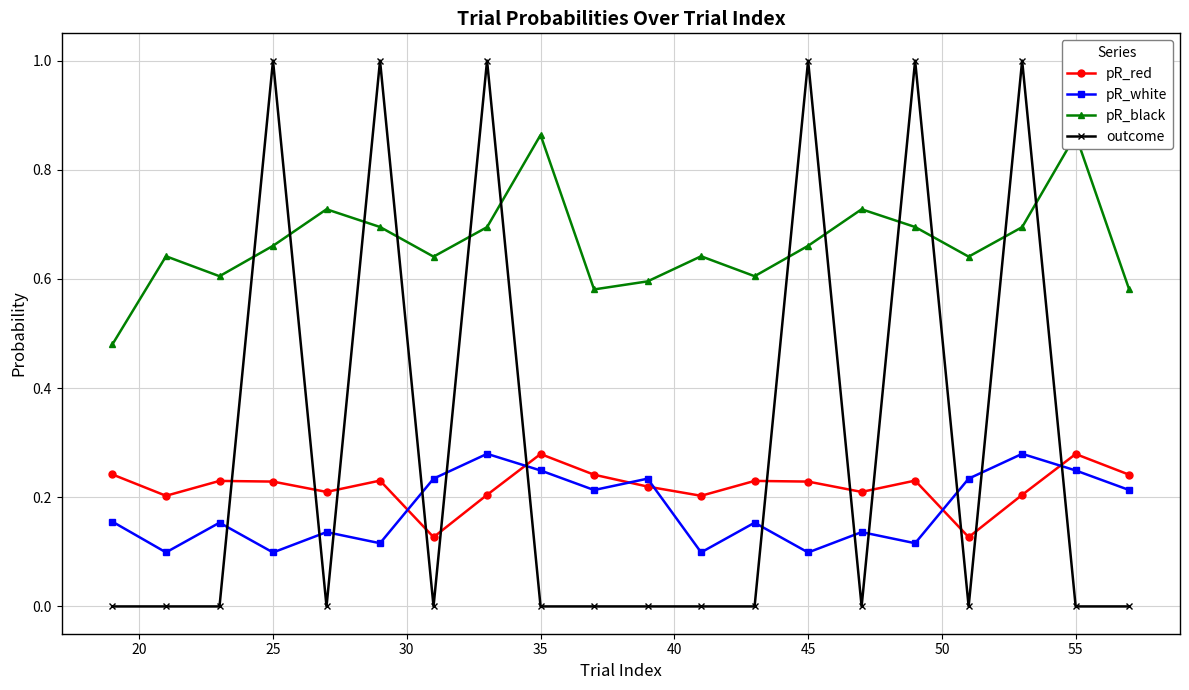

What is the minimum value for pR_red?

0.1